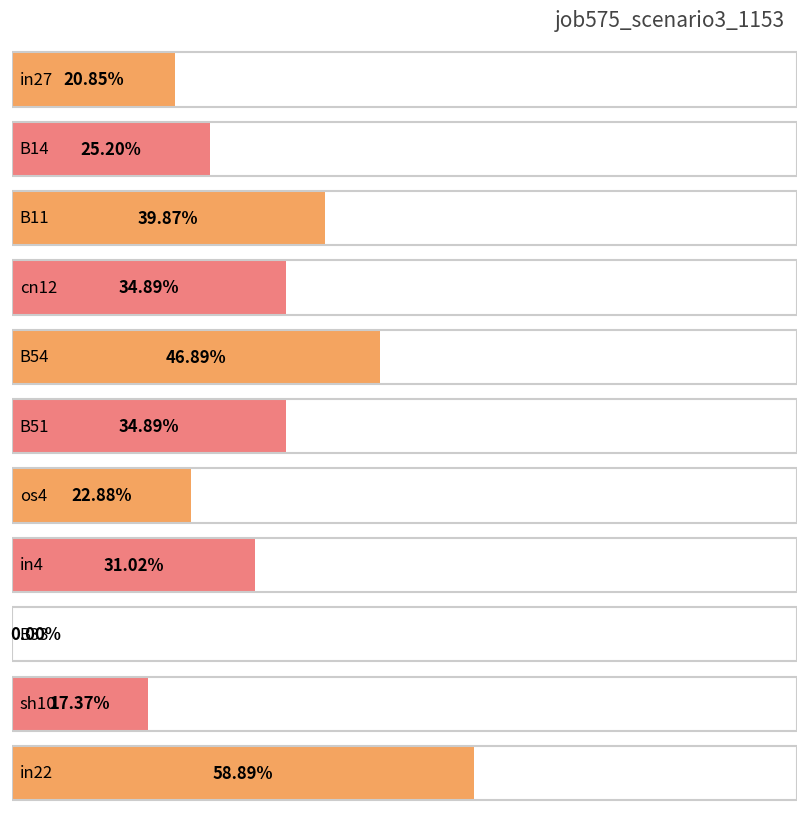

List the labels in order of value, smallest first.

B33, sh10, in27, os4, B14, in4, cn12, B51, B11, B54, in22